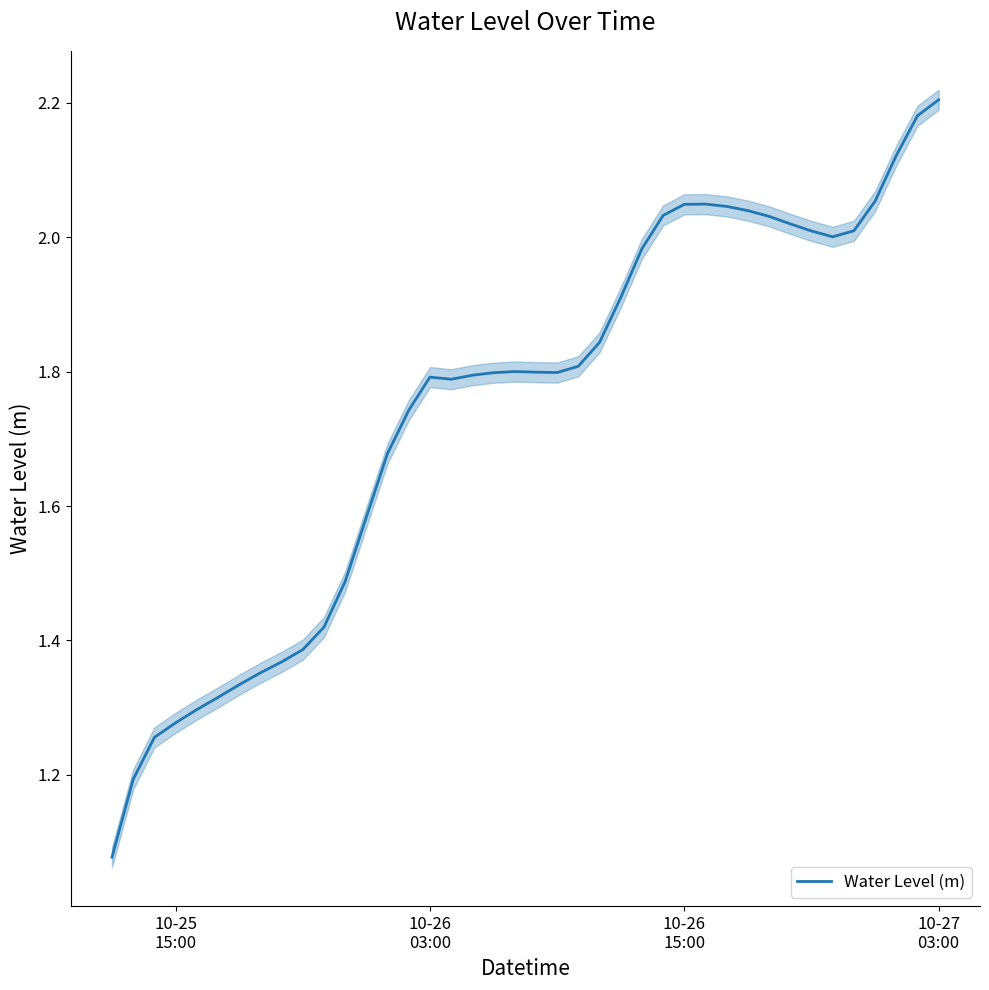

What is the value of the 27th point from the left?

2.0